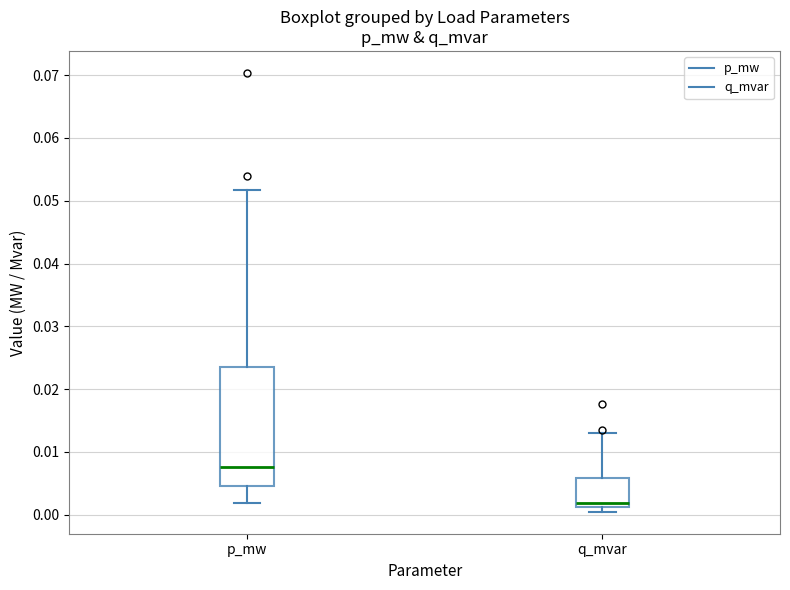

Reading left to right, read every box against the y-axis: the position of its median line, the range the box covers, and the ends of its whiskers. The values are not printed on the chart, so give them approximately, as read against the axis.

p_mw: median 0.008, box 0.005 to 0.024, whiskers 0.002 to 0.052
q_mvar: median 0.002, box 0.001 to 0.006, whiskers 0.000 to 0.013